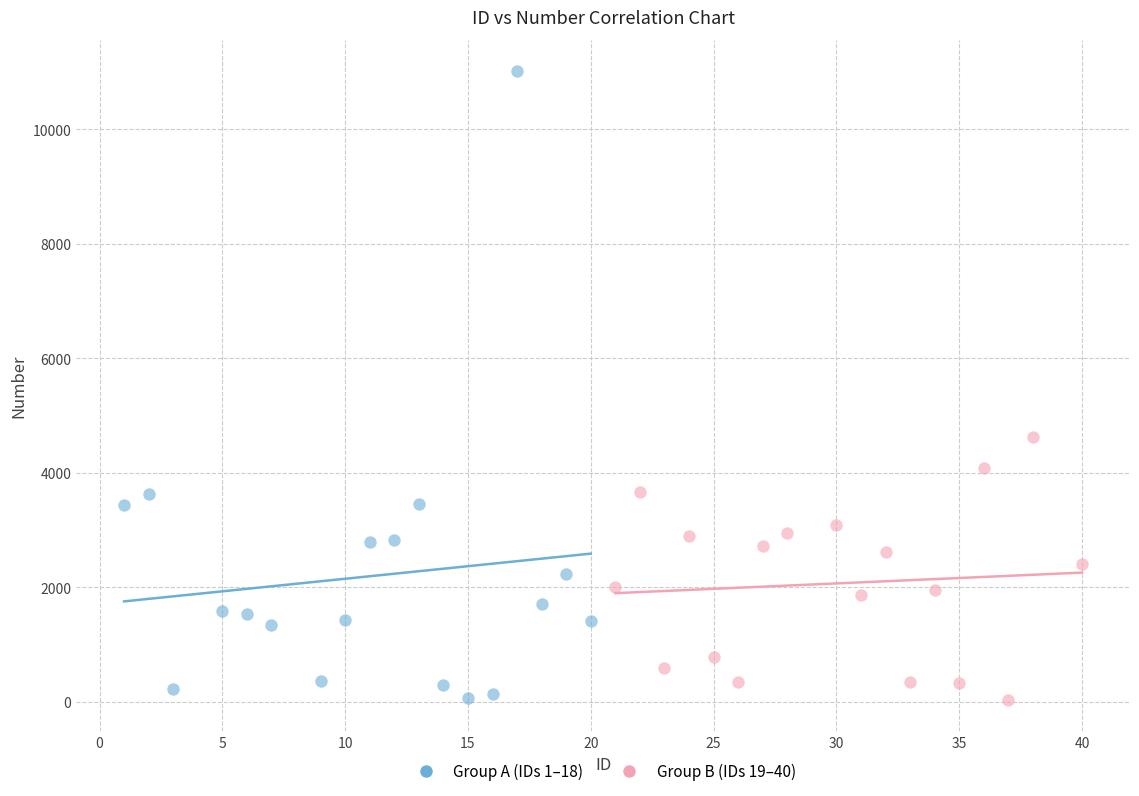

Which series contains the highest Y value?

Group A (IDs 1–18)